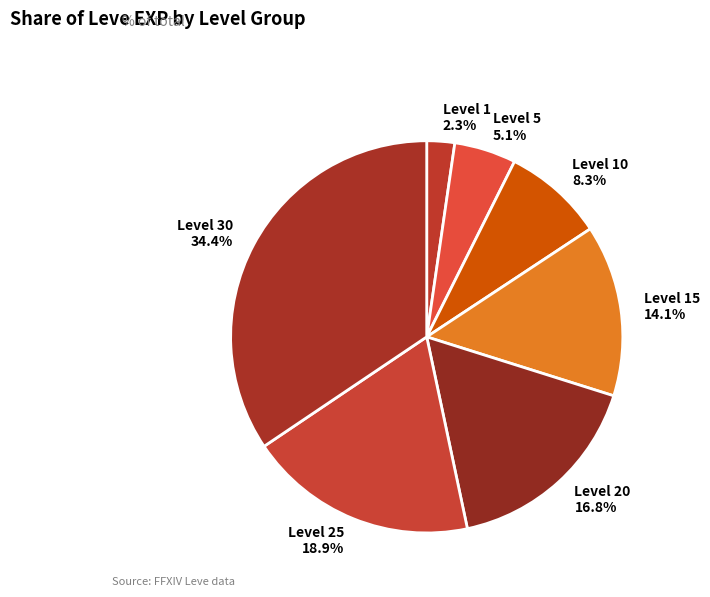

Rank the categories by value from highest to lowest.

Level 30, Level 25, Level 20, Level 15, Level 10, Level 5, Level 1